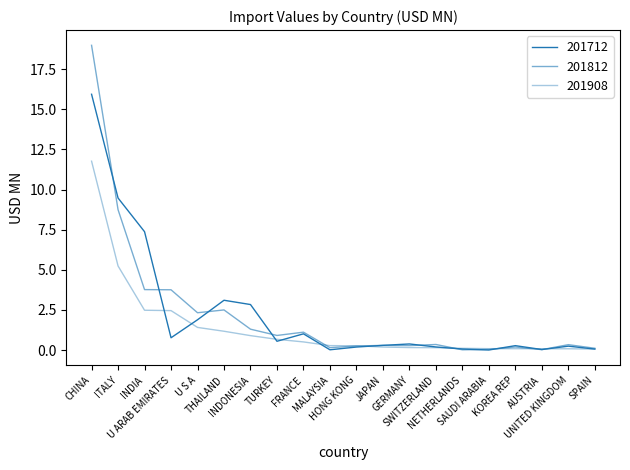

Does the chart have visible grid lines?

No